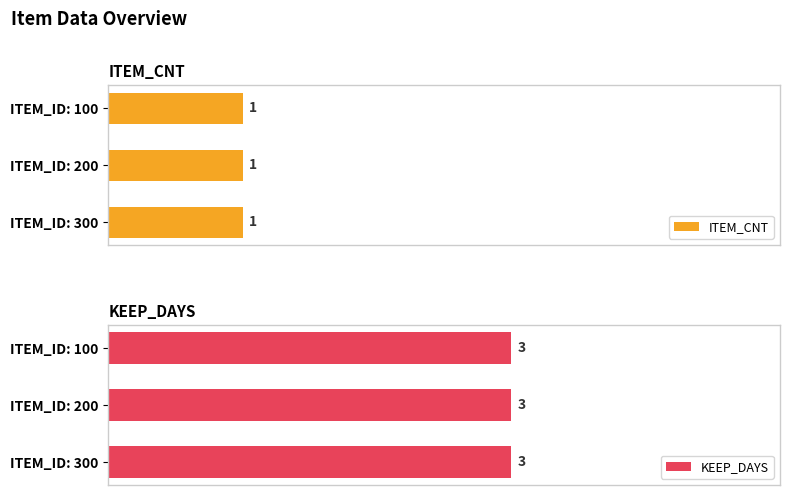

Which label corresponds to the smallest value in the chart?

100